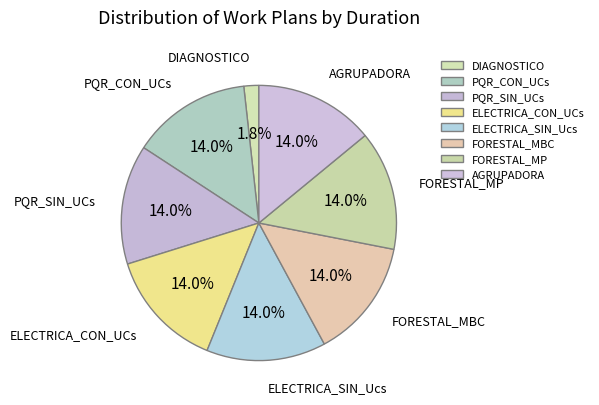

The ELECTRICA_CON_UCs slice represents 20% of the pie. True or false?

False